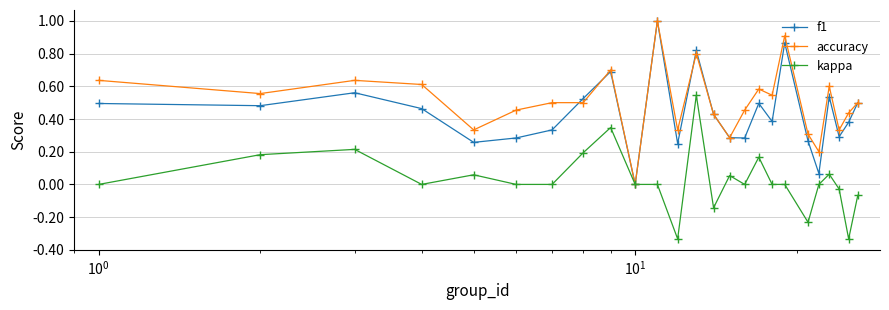

What is the highest value of the accuracy series?

1.0